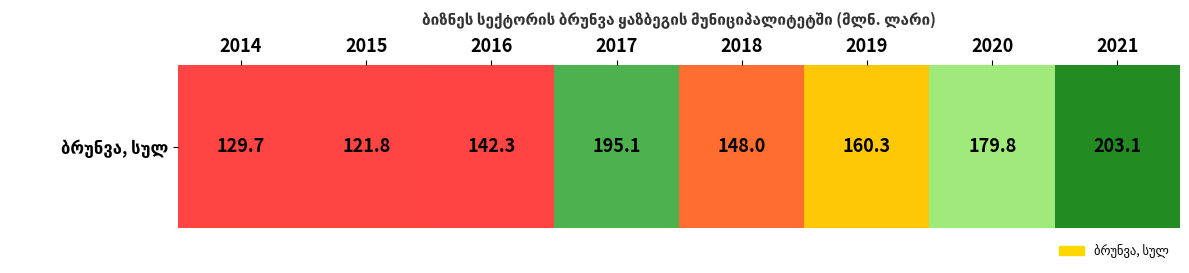

What is the sum of the values at 2014 and 2016?

272.0